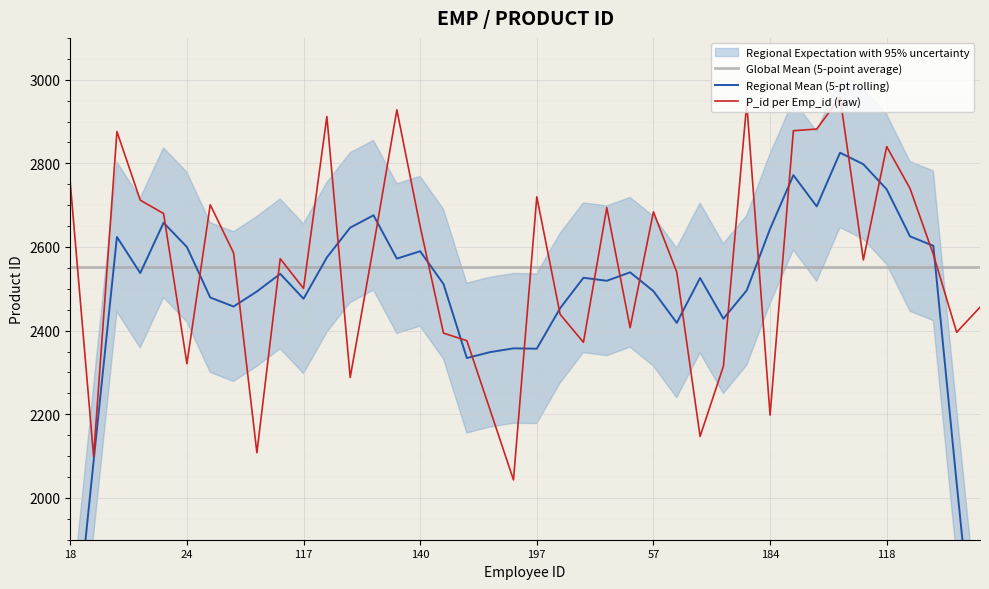

What is the minimum value for Regional Mean (5-pt rolling)?

1486.8